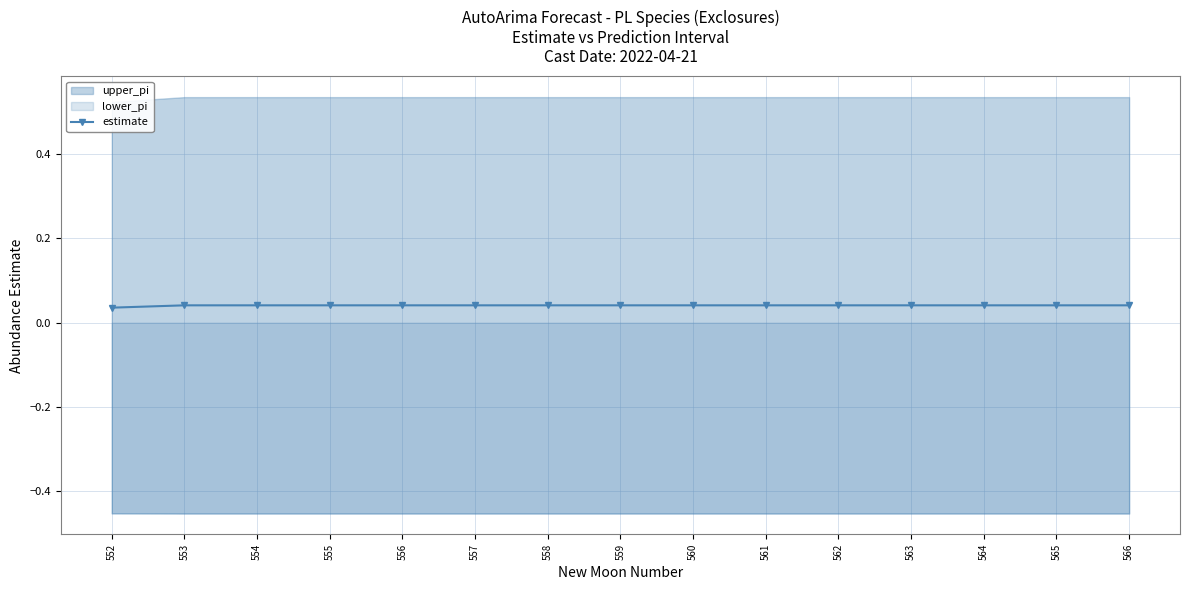

The value of estimate at 563 is 0.1. True or false?

False